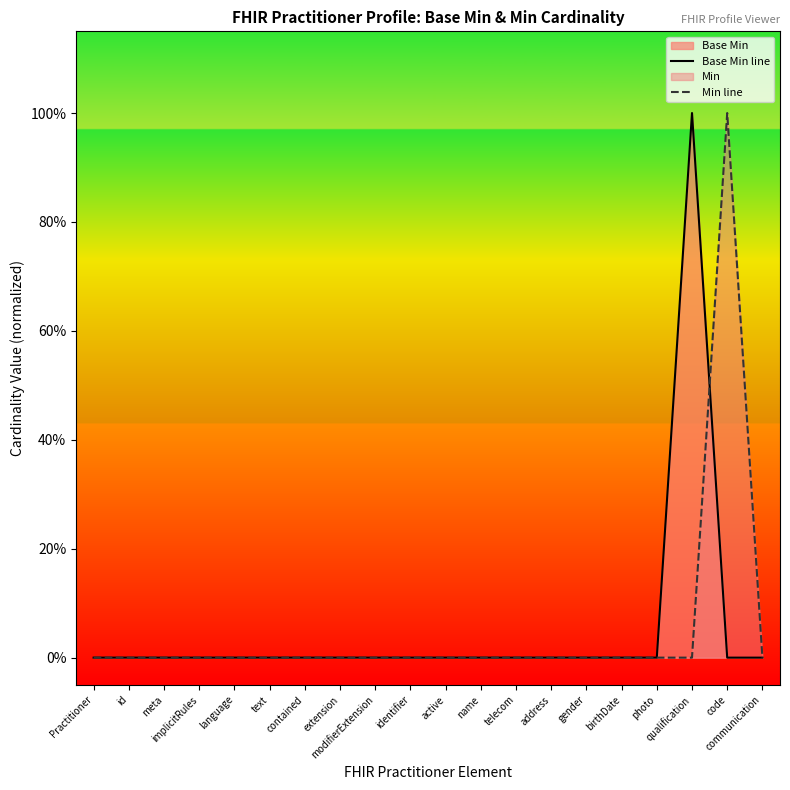

Is it true that Min line equals 0 at gender?

True